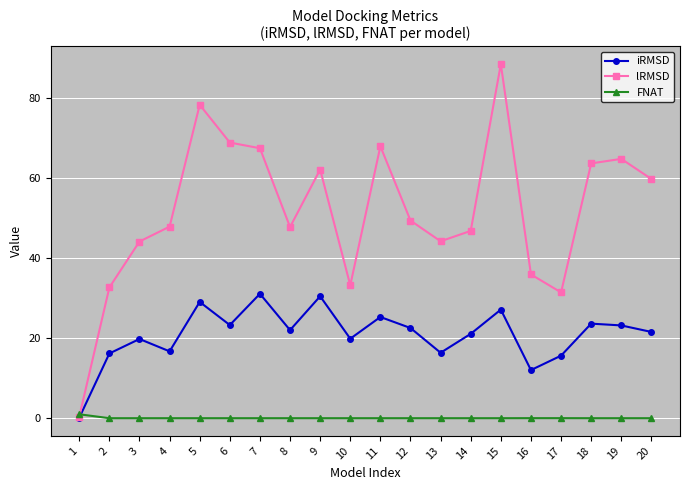

What is the maximum value shown in the chart?

88.4